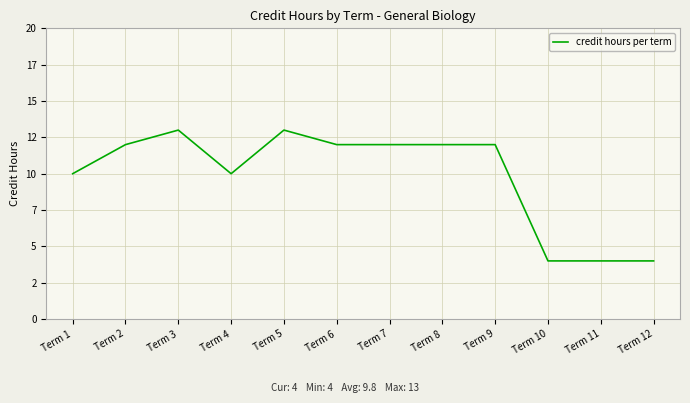

Rank the categories by value from highest to lowest.

Term 3, Term 5, Term 2, Term 6, Term 7, Term 8, Term 9, Term 1, Term 4, Term 10, Term 11, Term 12